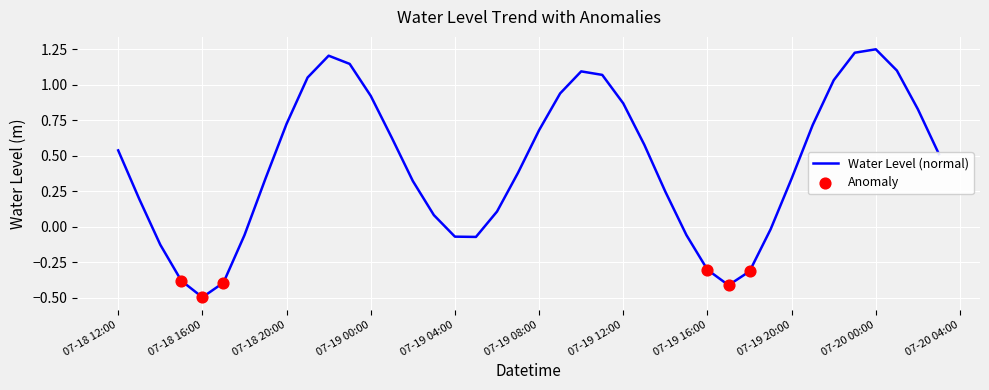

What is the smallest value displayed?

-0.5